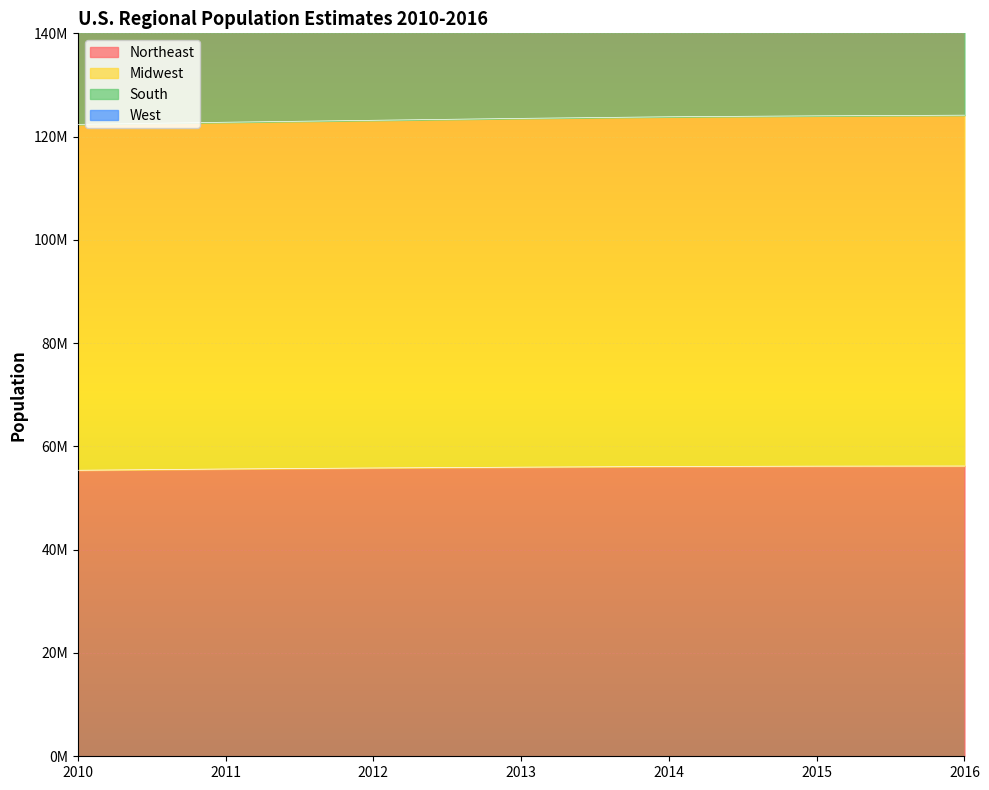

How many lines are shown in the chart?

4